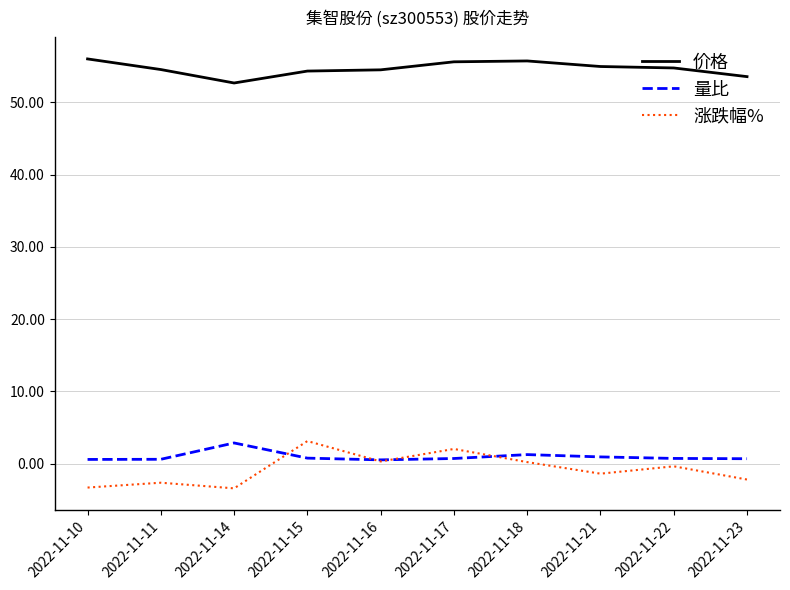

What is the greatest value displayed?

56.0